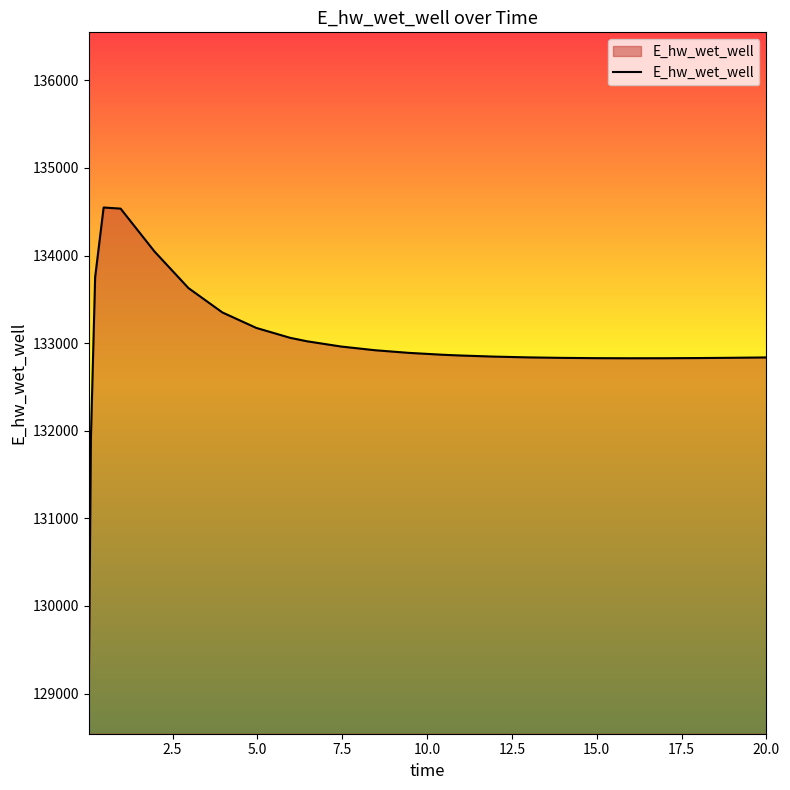

What is the greatest value displayed?

134548.7